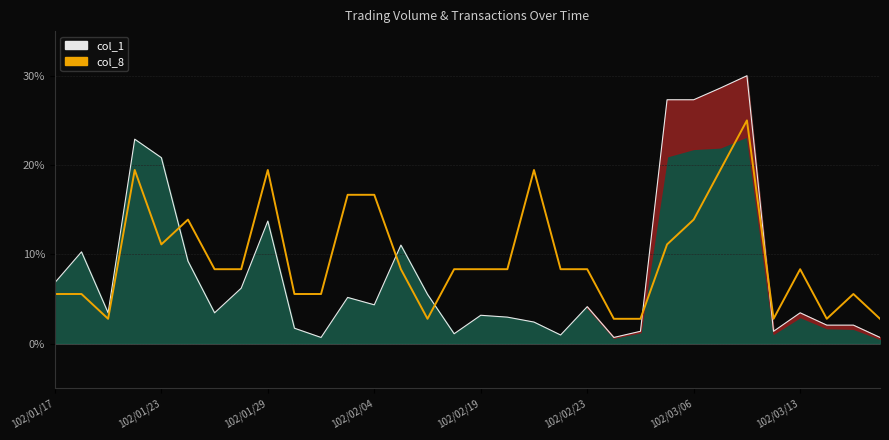

How many data points in col_1 line are above 4?

16